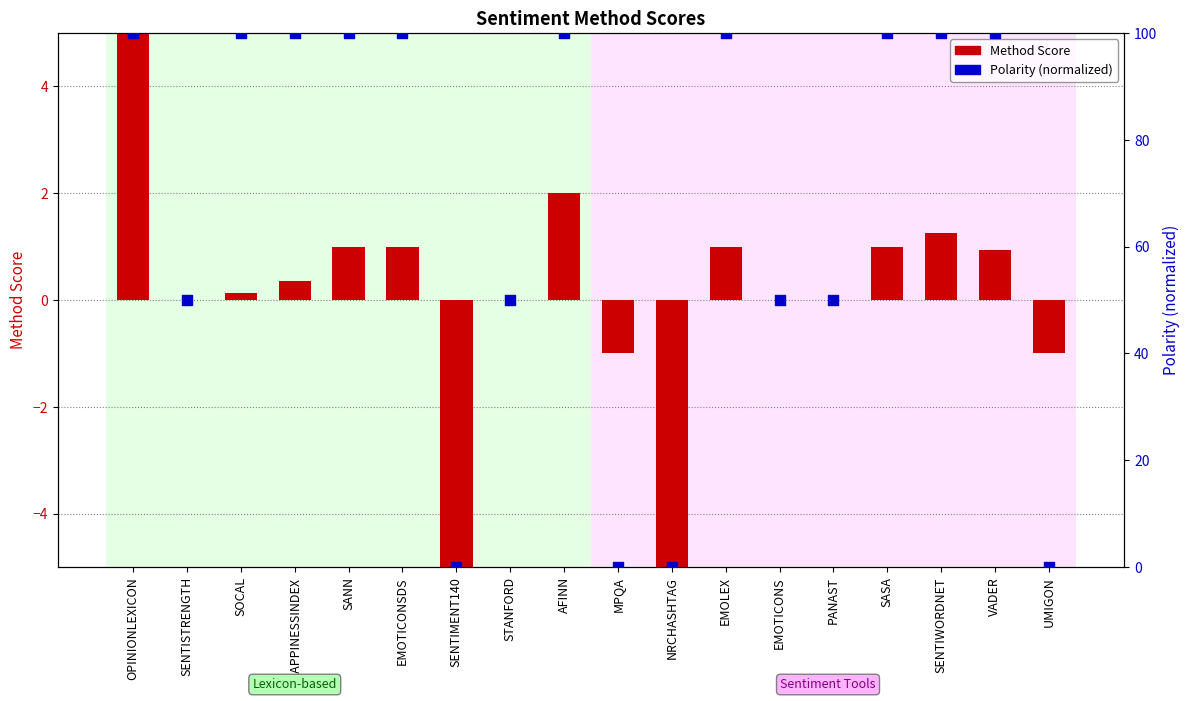

Which series has the largest total across all categories?

Polarity (normalized)